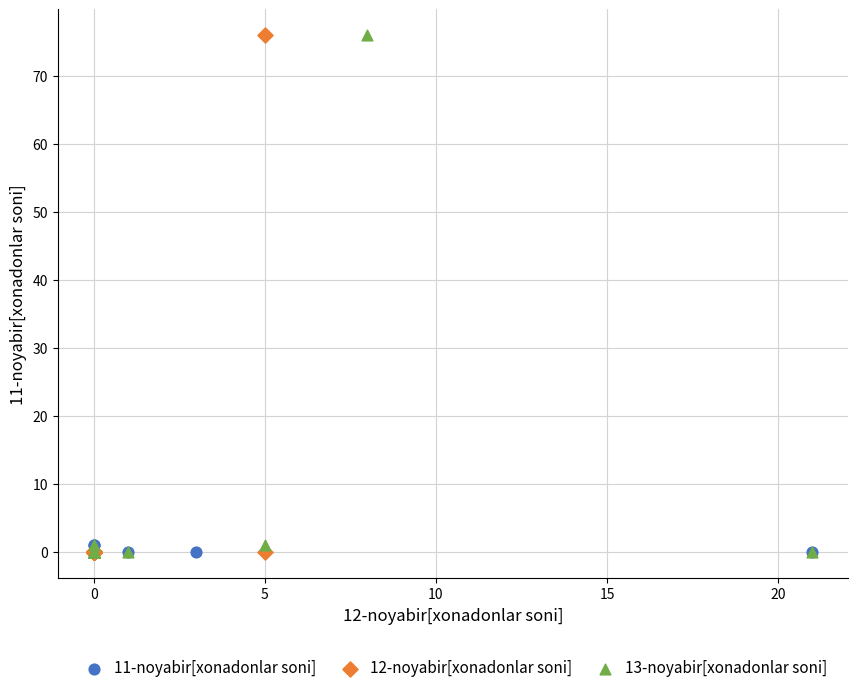

What are all the series names shown in the legend?

11-noyabir[xonadonlar soni], 12-noyabir[xonadonlar soni], 13-noyabir[xonadonlar soni]